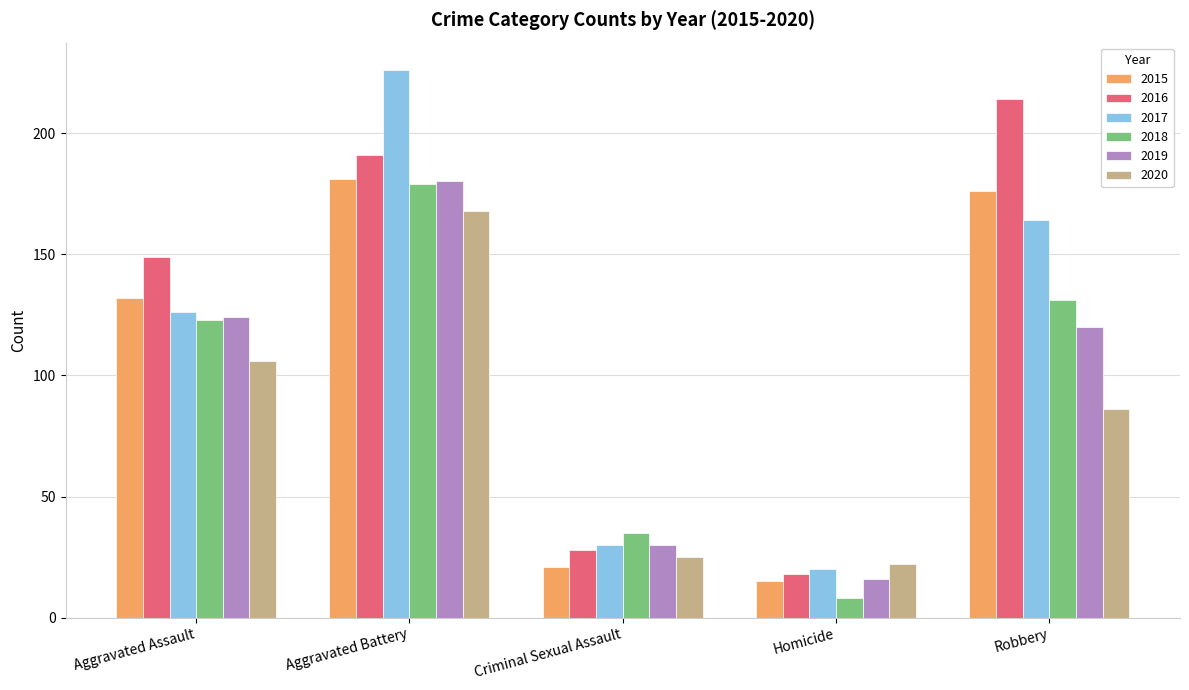

Is the value of 2018 at Aggravated Battery greater than the value of 2015 at Aggravated Assault?

Yes